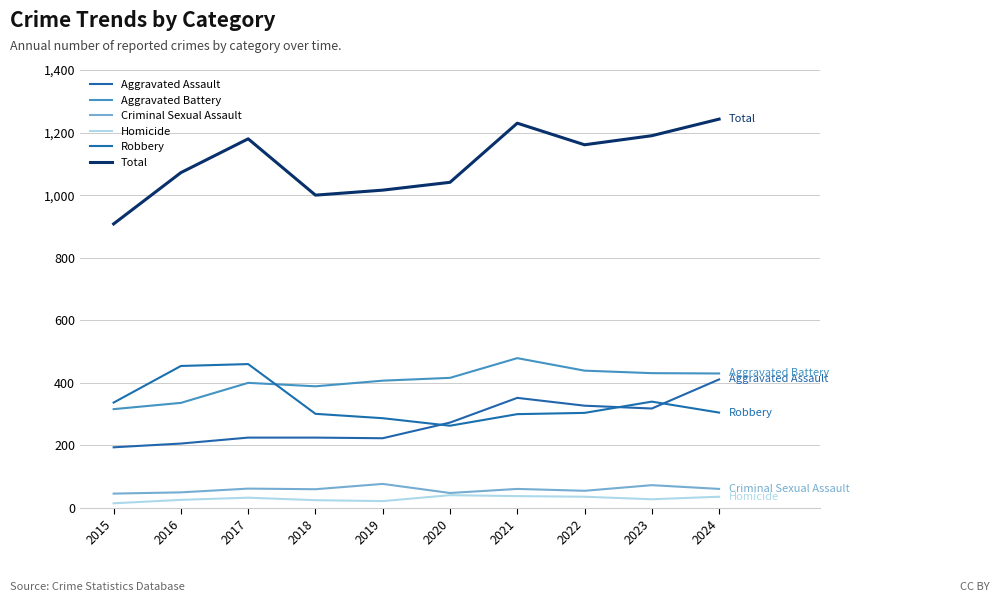

Is this an area chart (filled region under the line)?

No